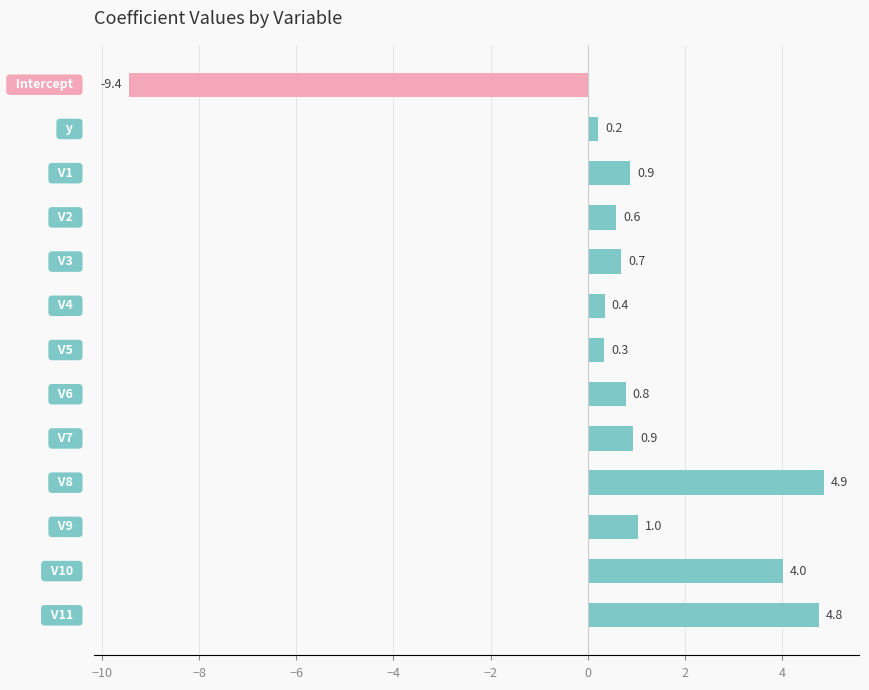

What is the value of the 12th bar from the top?

4.0